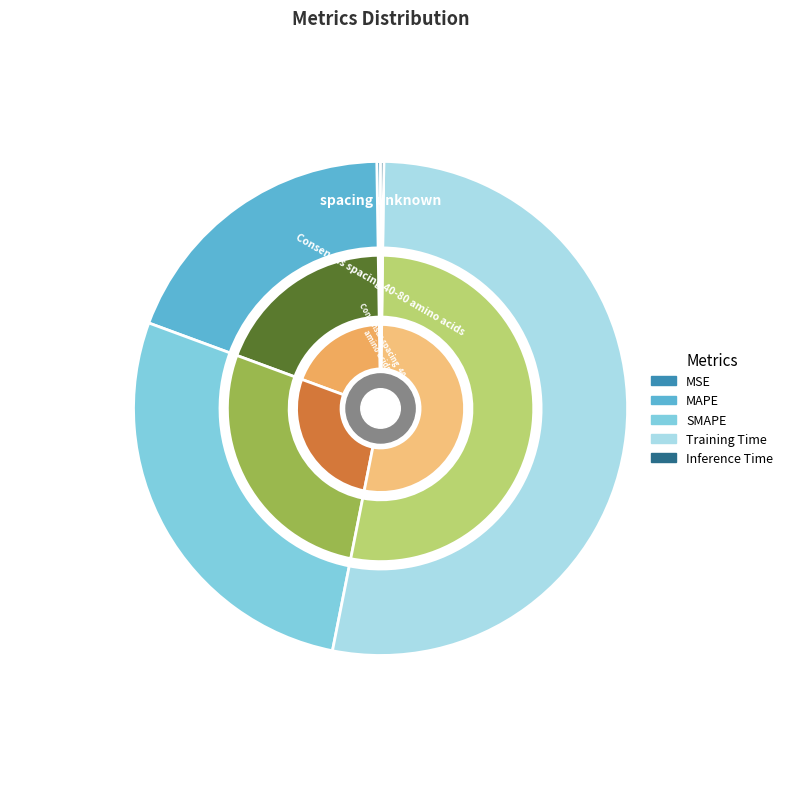

Is the sum of SMAPE and MAPE greater than half?

No